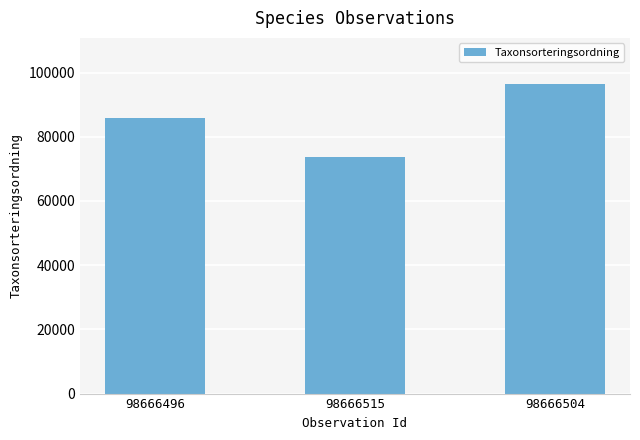

True or false: the data shows 73678 at 98666515.

True